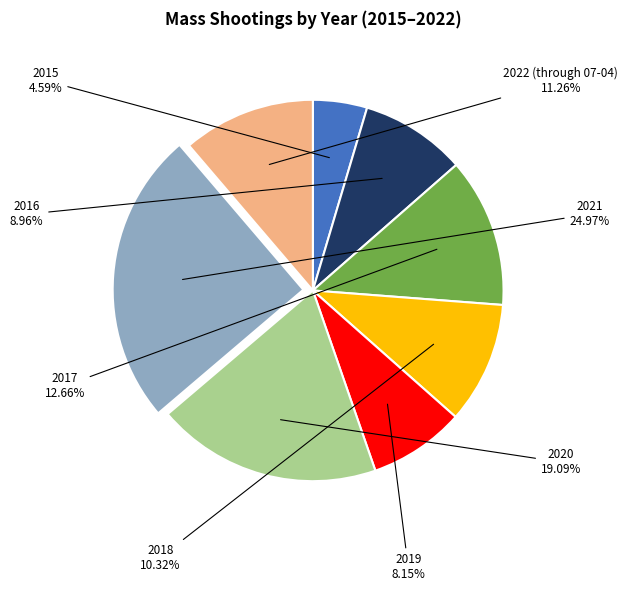

To the nearest percent, what is the average slice percentage?

12%